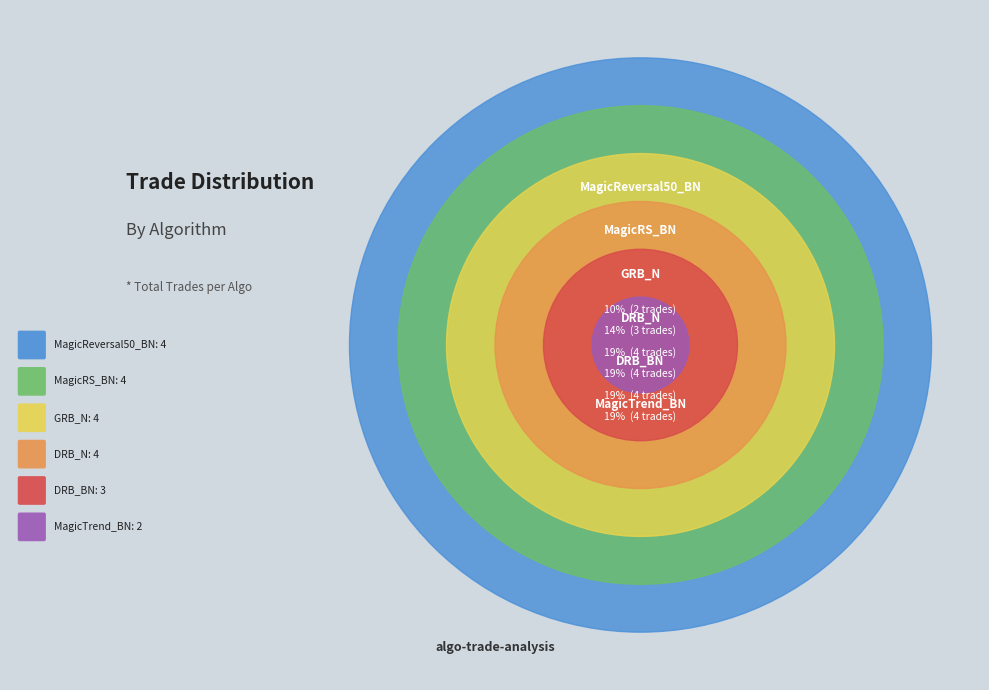

Does any single category account for the majority?

No